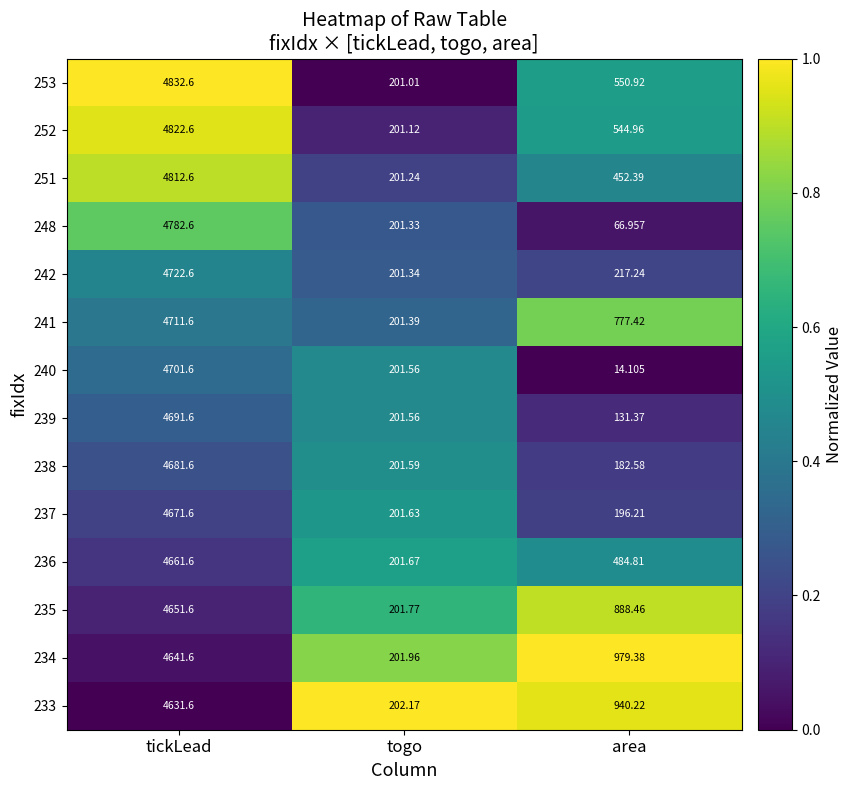

Is the value of 253 at area greater than the value of 248 at tickLead?

No